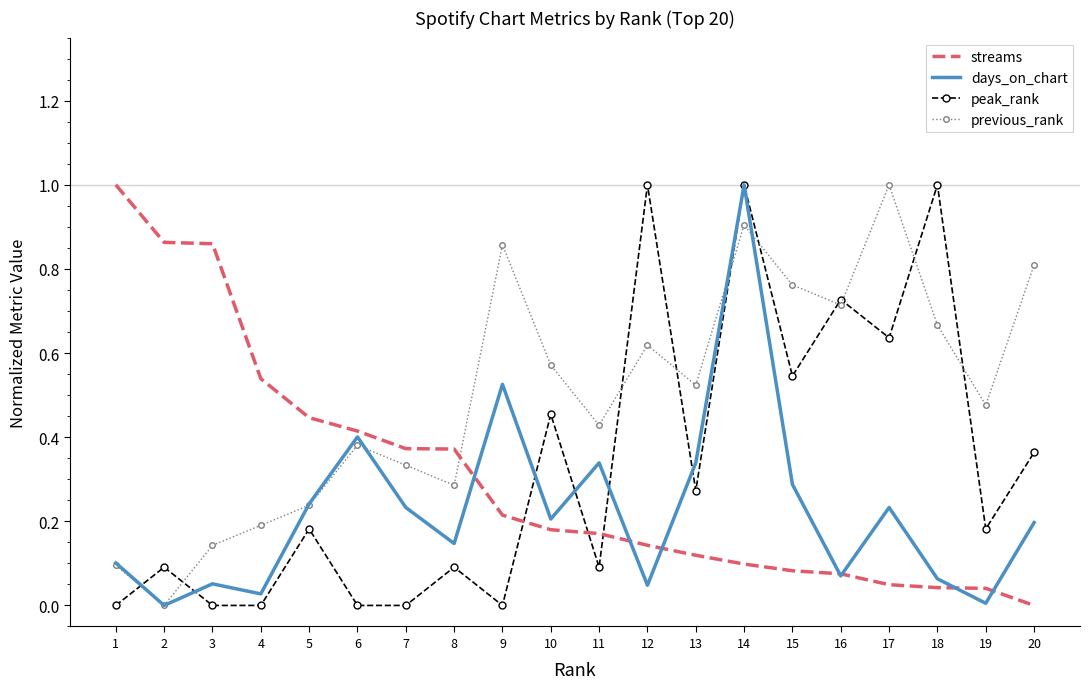

Is the value of peak_rank at 1 greater than the value of streams at 5?

No